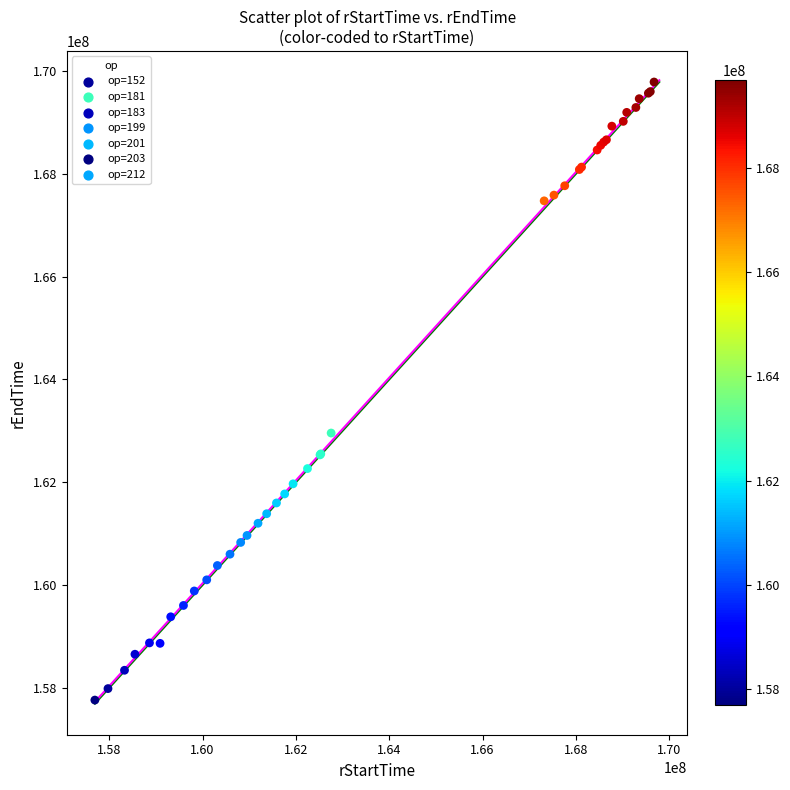

What Y value in the scatter plot is closest to 163774650?

162957723